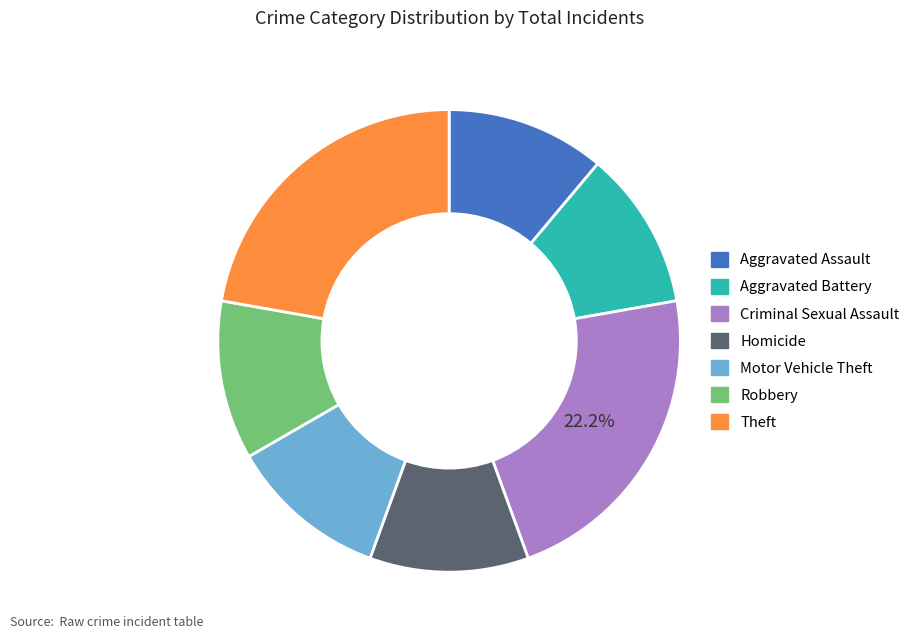

Combined, do Criminal Sexual Assault and Homicide account for over 50%?

No